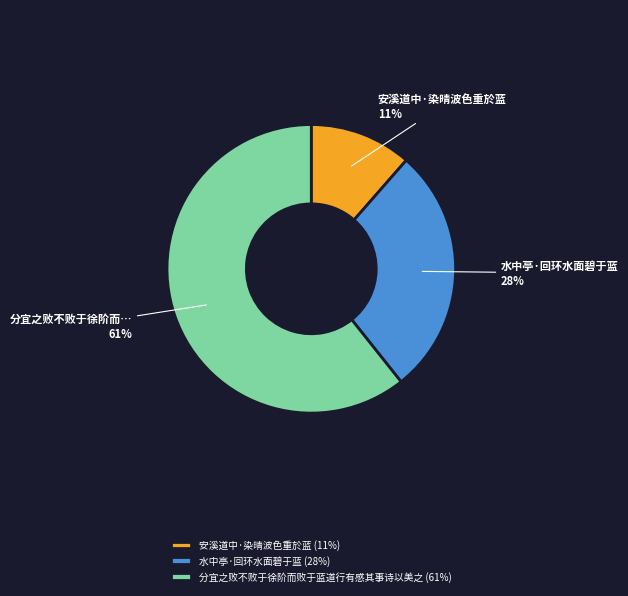

True or false: 安溪道中·染晴波色重於蓝 accounts for 11% of the total.

True